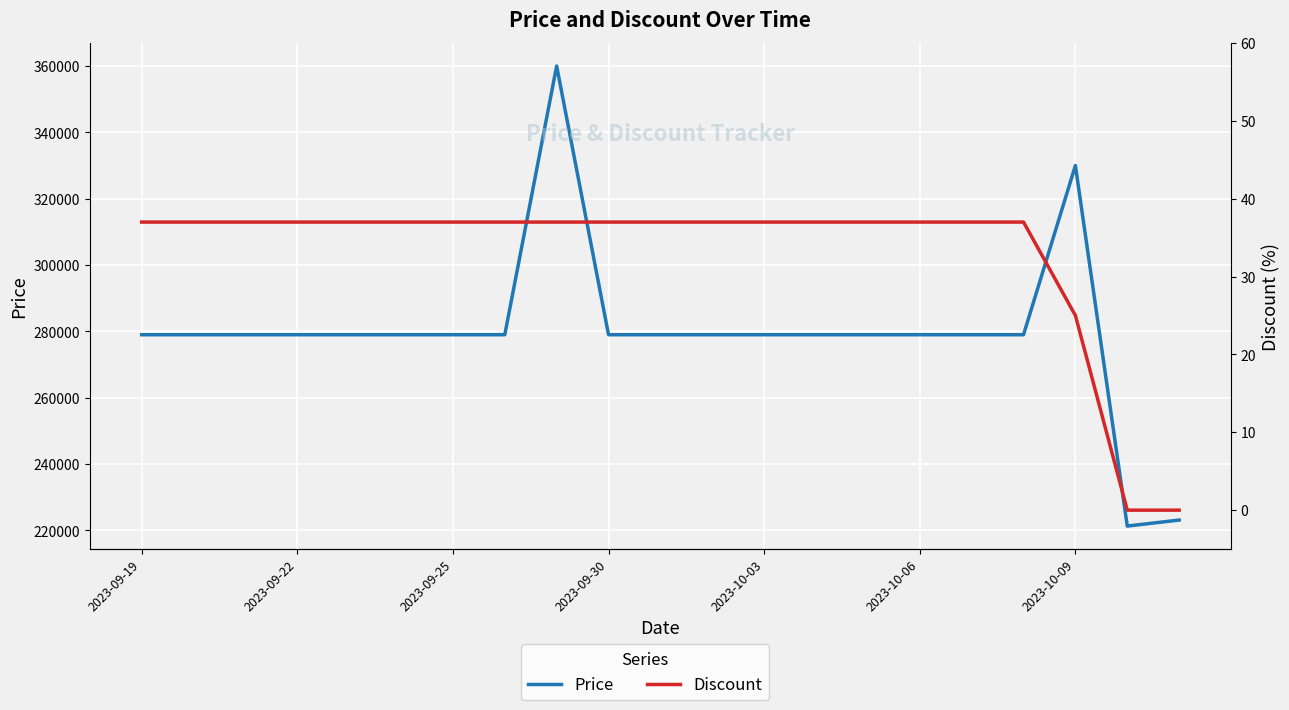

What are all the series names shown in the legend?

Price, Discount